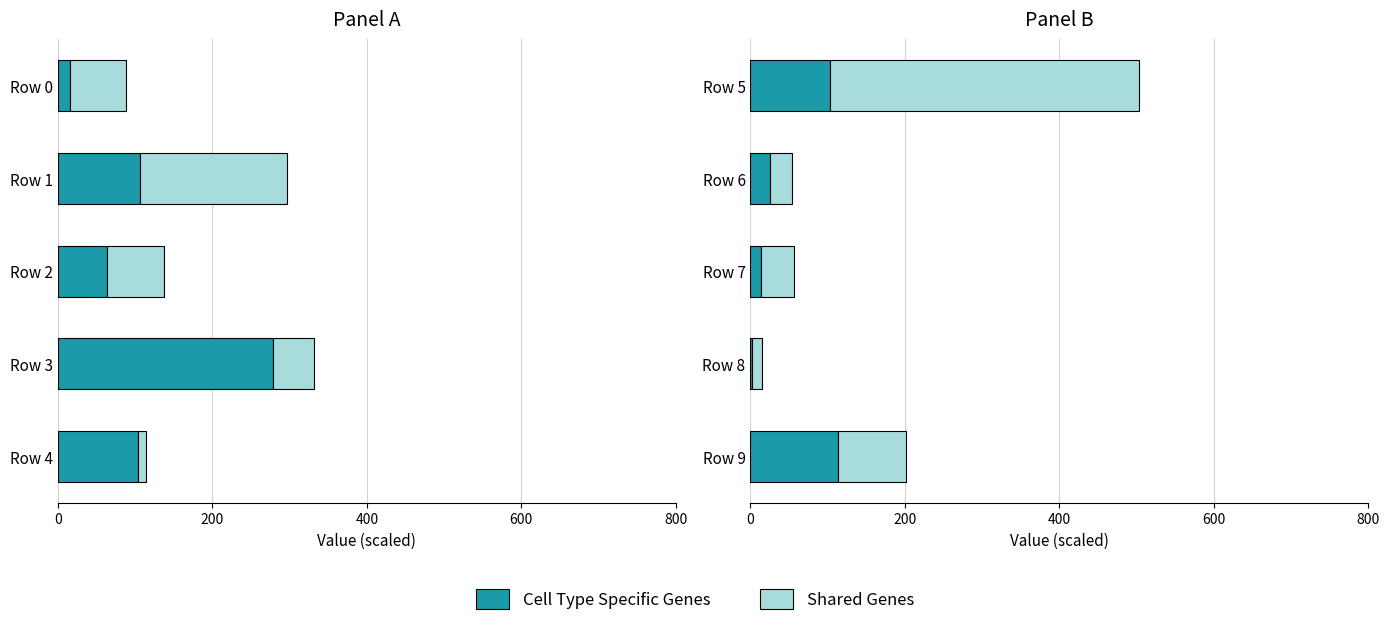

What is the difference between the maximum and minimum values in the Shared Genes series?

387.1